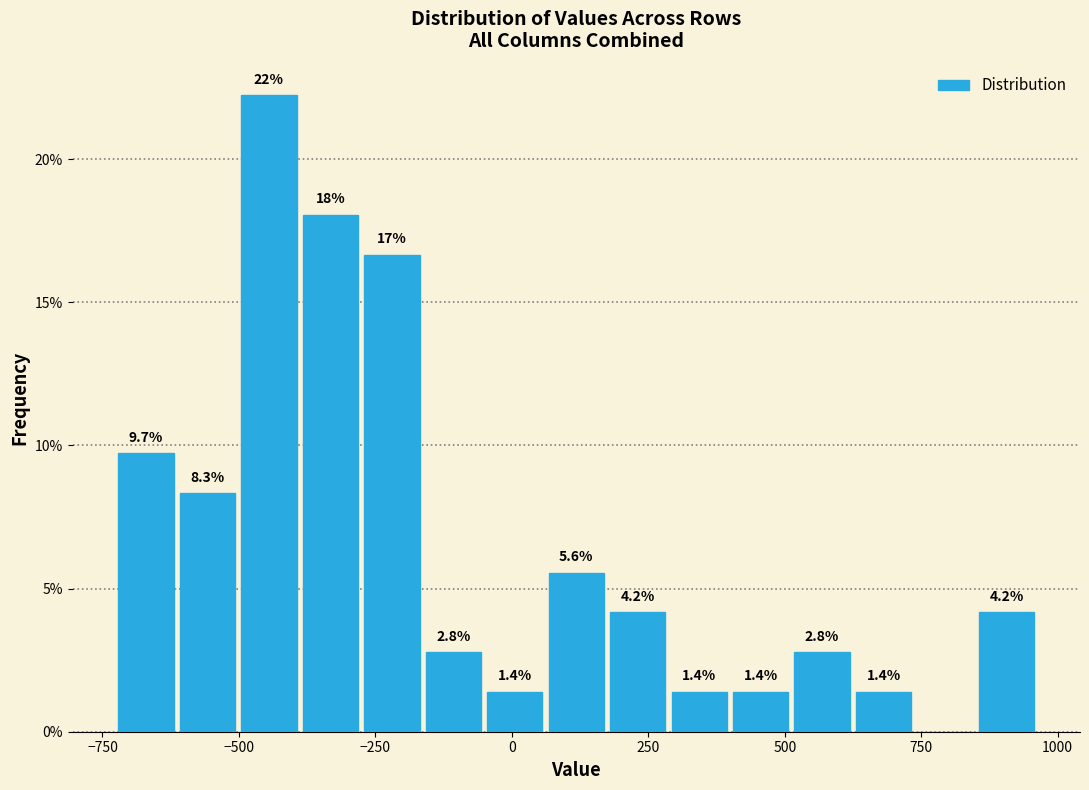

Read against the x-axis, roughly where is the centre of the tallest bar?

-450